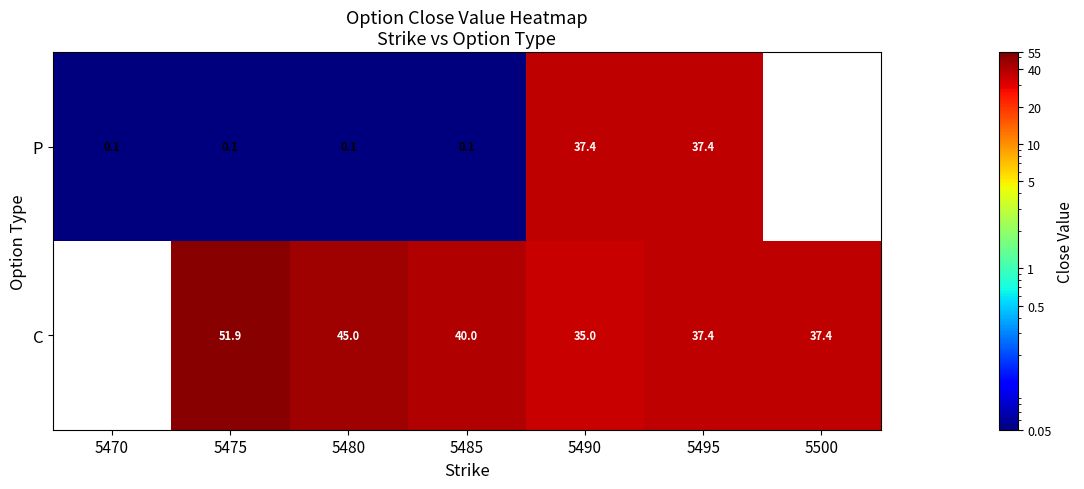

What is the difference between the C values at 5475 and 5490?

16.9